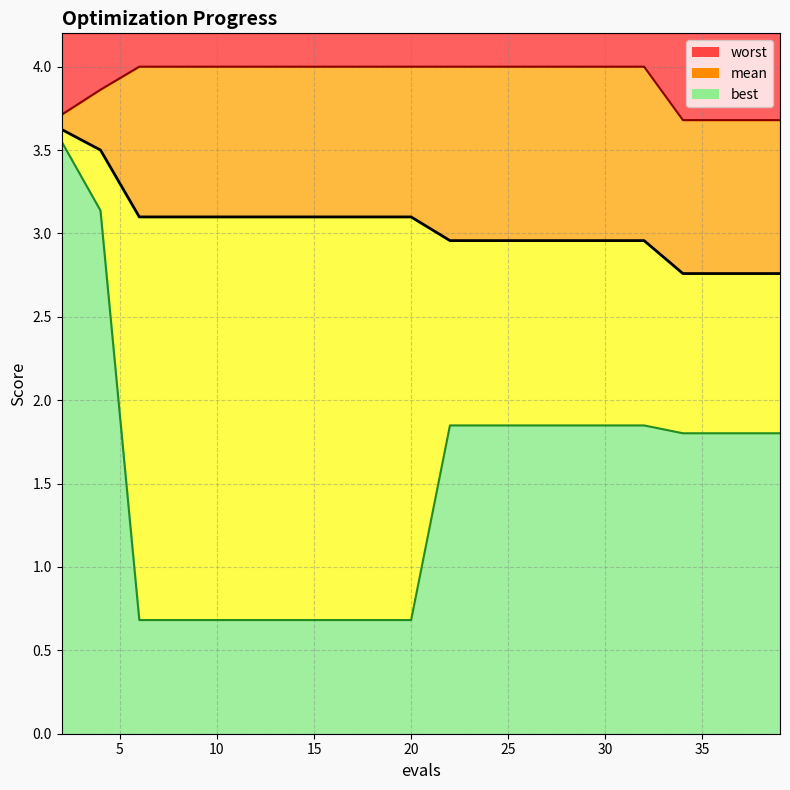

Where is mean nearest to the value 3?

22